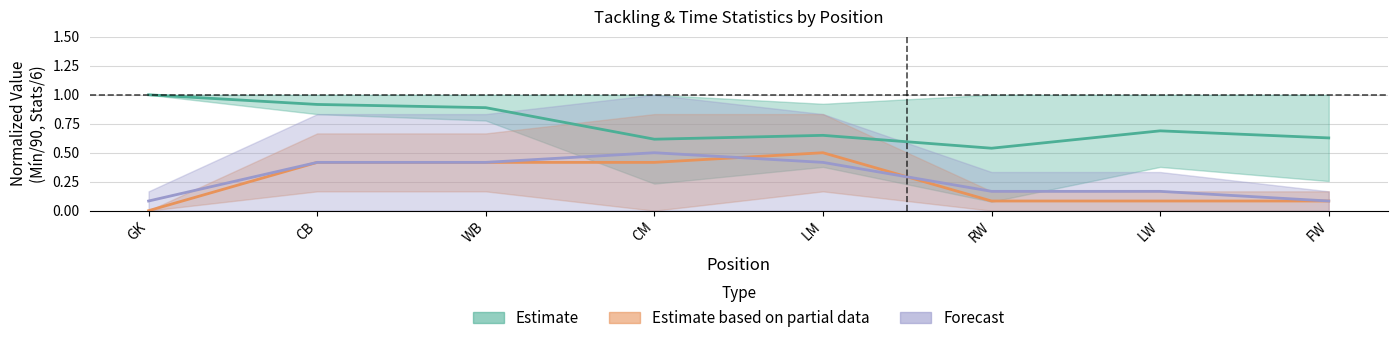

Reading left to right, what are all the values shown in this chart?

Mín_lower: 1.0	0.9	0.9	0.6	0.7	0.5	0.7	0.6
Tkl+Int_upper: 0.0	0.4	0.4	0.4	0.5	0.1	0.1	0.1
Forecast_upper: 0.1	0.4	0.4	0.5	0.4	0.2	0.2	0.1